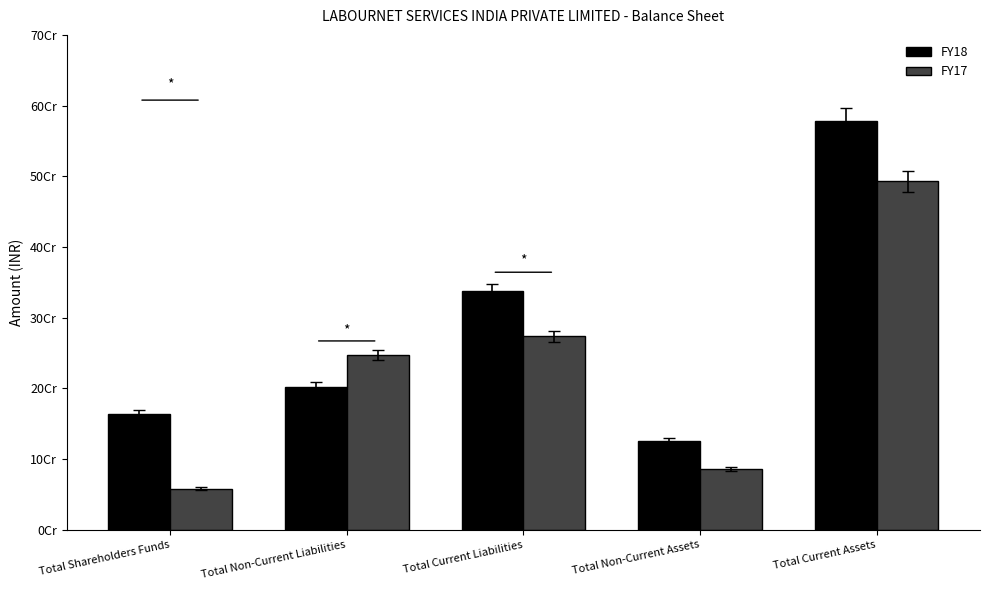

Which category has the highest value in the FY17 series?

Total Current Assets